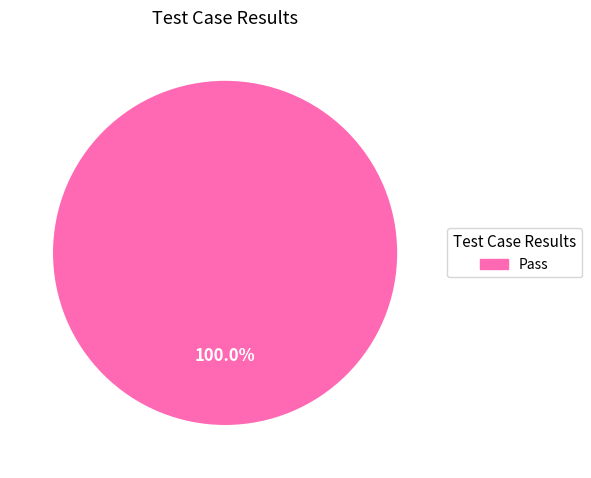

How many segments does this pie chart have?

1